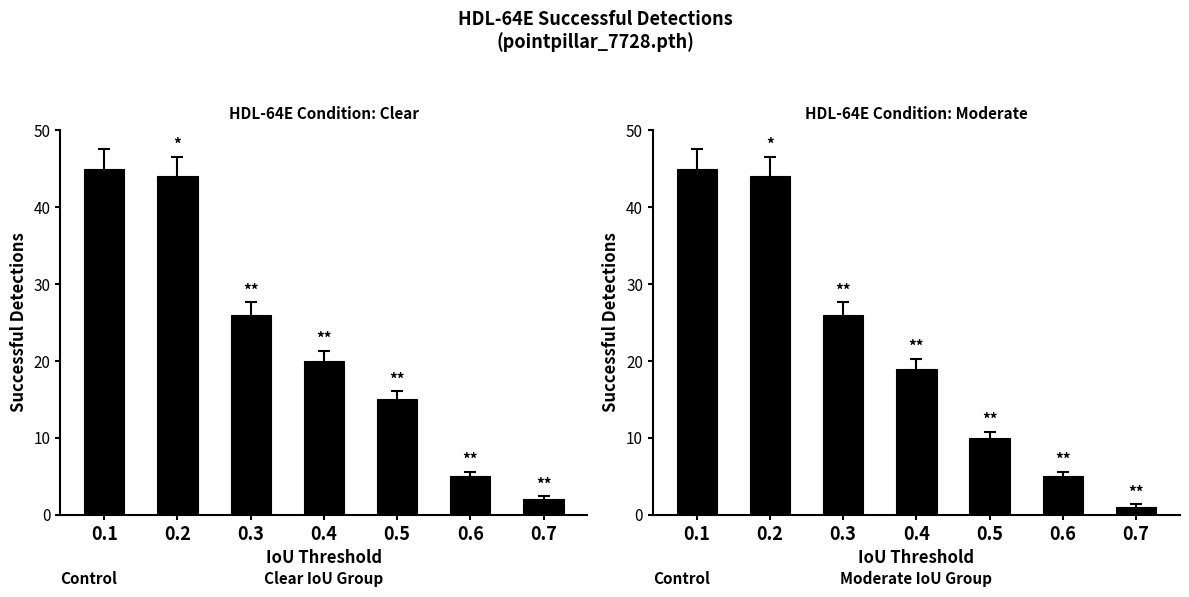

The clear series shows 5 at 0.6. True or false?

True